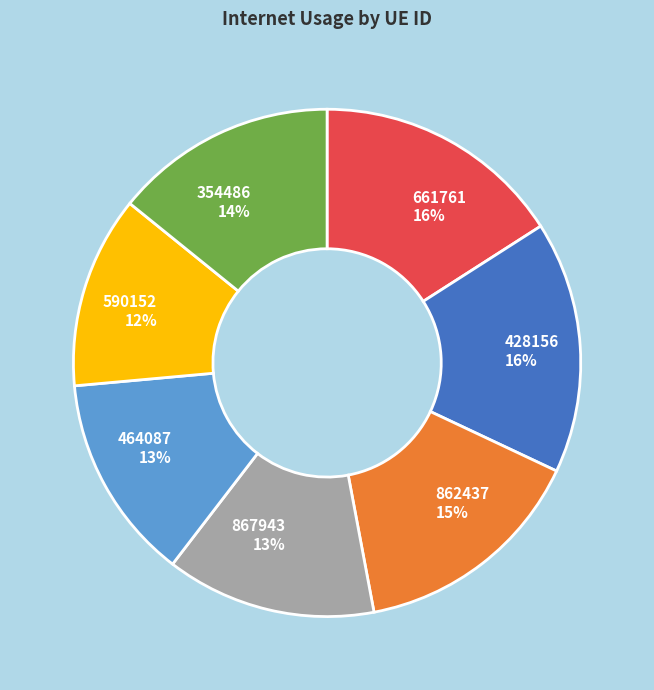

Which slice is the smallest?

590152